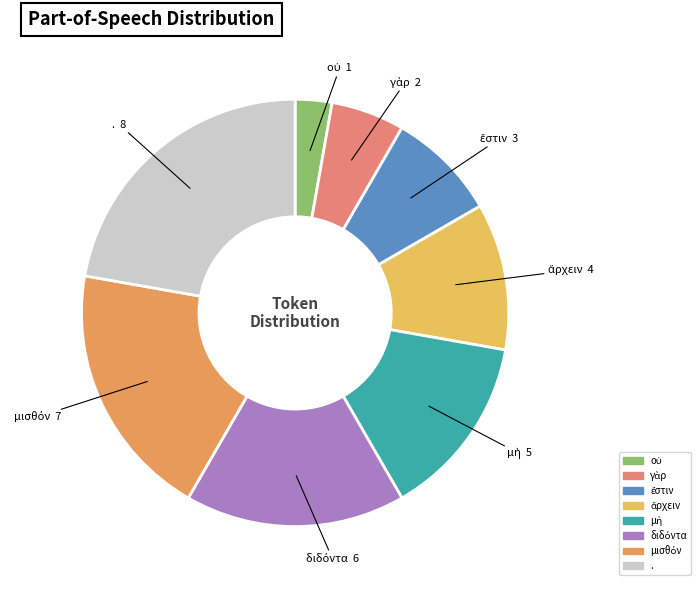

Does γὰρ account for over 50% of the chart?

No